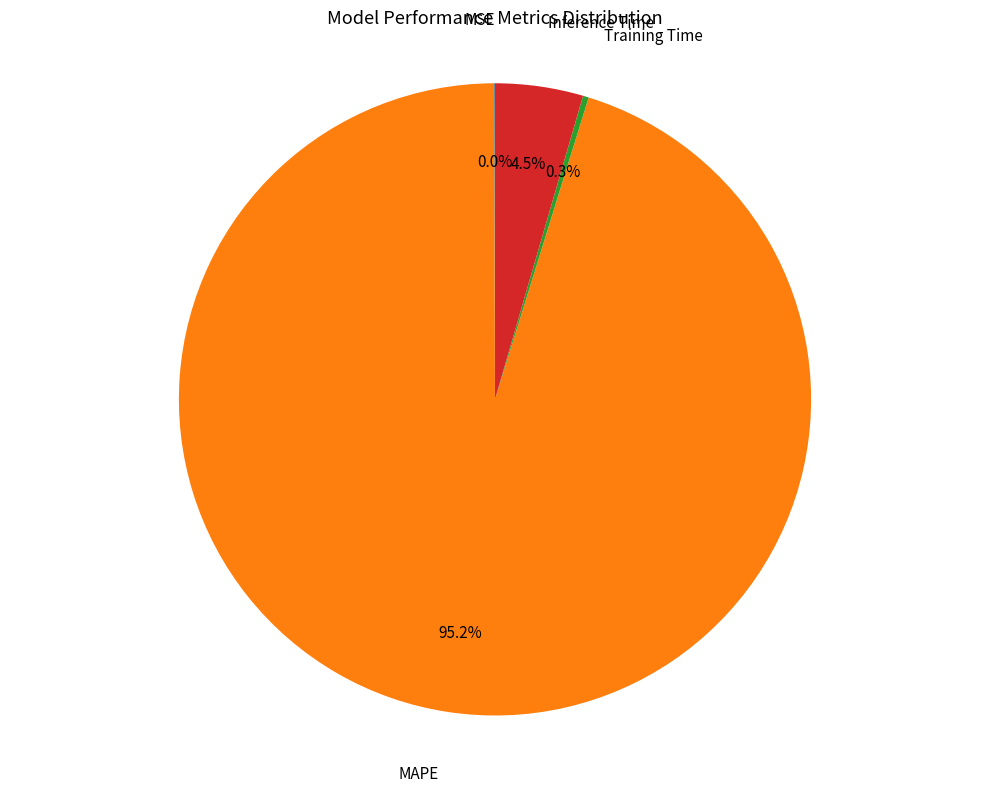

Which slice represents more than half of the pie?

MAPE